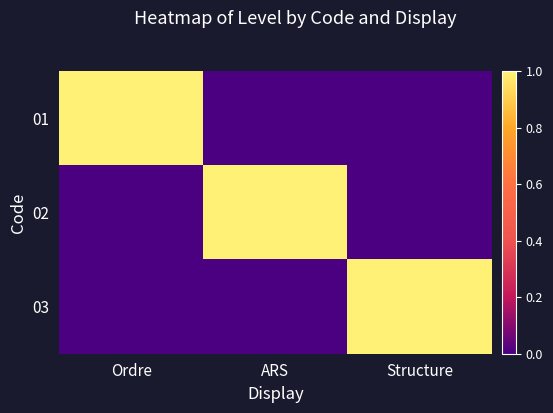

Reading left to right, transcribe all the data shown in this chart.

01: Ordre=1	ARS=0	Structure=0
02: Ordre=0	ARS=1	Structure=0
03: Ordre=0	ARS=0	Structure=1